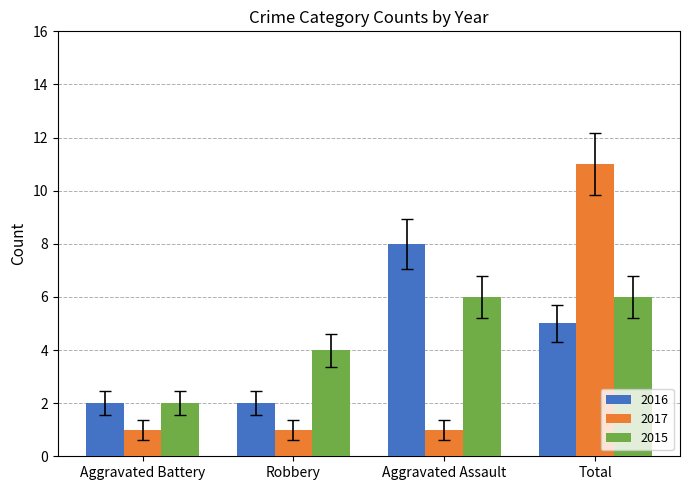

What is the greatest value displayed?

11